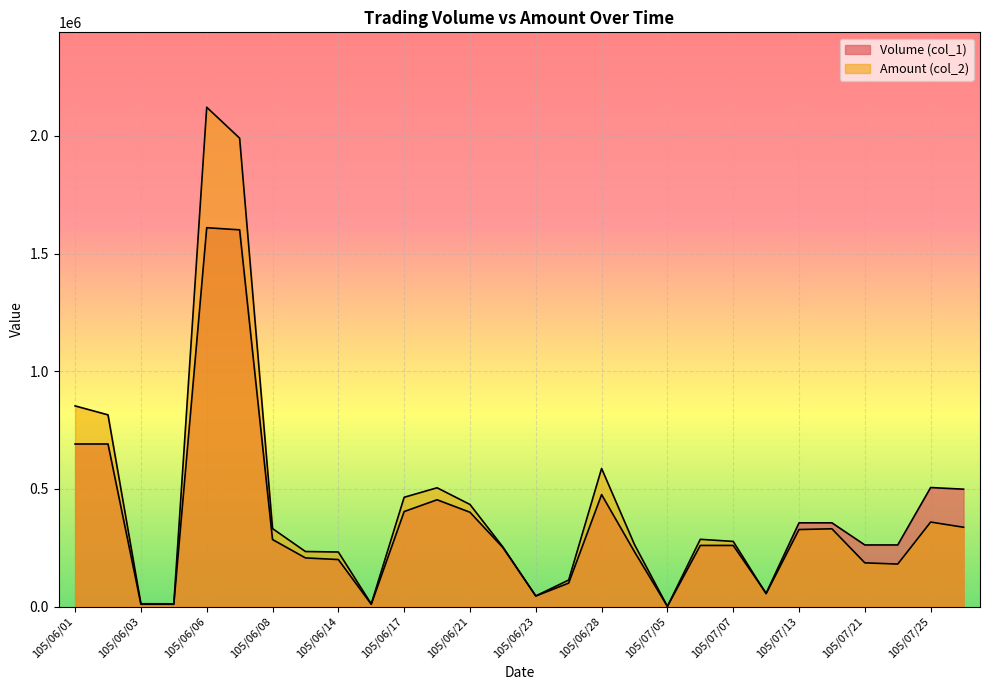

What is the sum of the Volume (col_1) values at 105/06/04 and 105/07/07?

270000